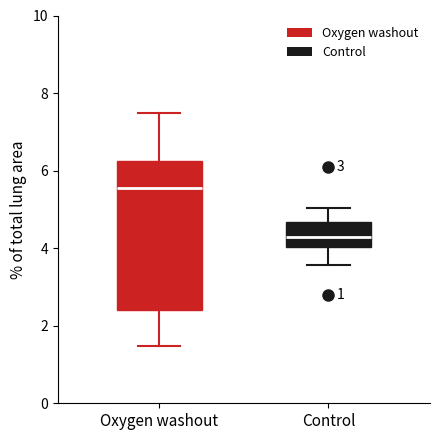

Reading left to right, transcribe this box plot: for each box, give where its median line is, the range the box spans, and where its two whiskers end, as read against the y-axis. The values are not printed on the chart, so give them approximately, as read against the axis.

Oxygen washout: median 5.6, box 2.4 to 6.2, whiskers 1.4 to 7.4
Control: median 4.2, box 4.0 to 4.6, whiskers 3.6 to 5.0